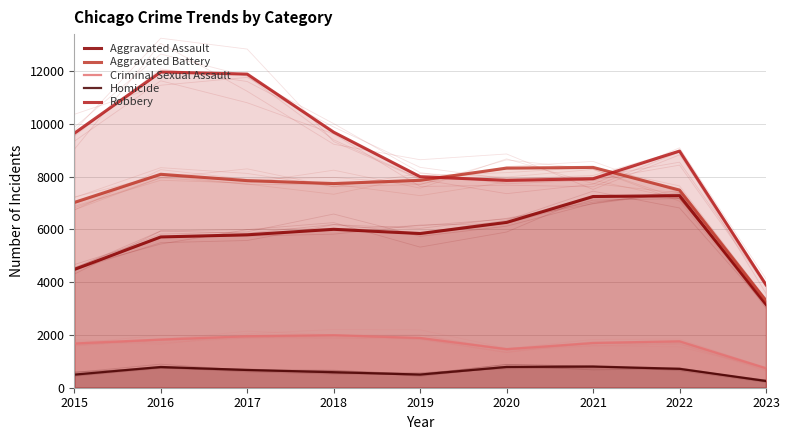

At which category is the sum across all series the highest?

2016